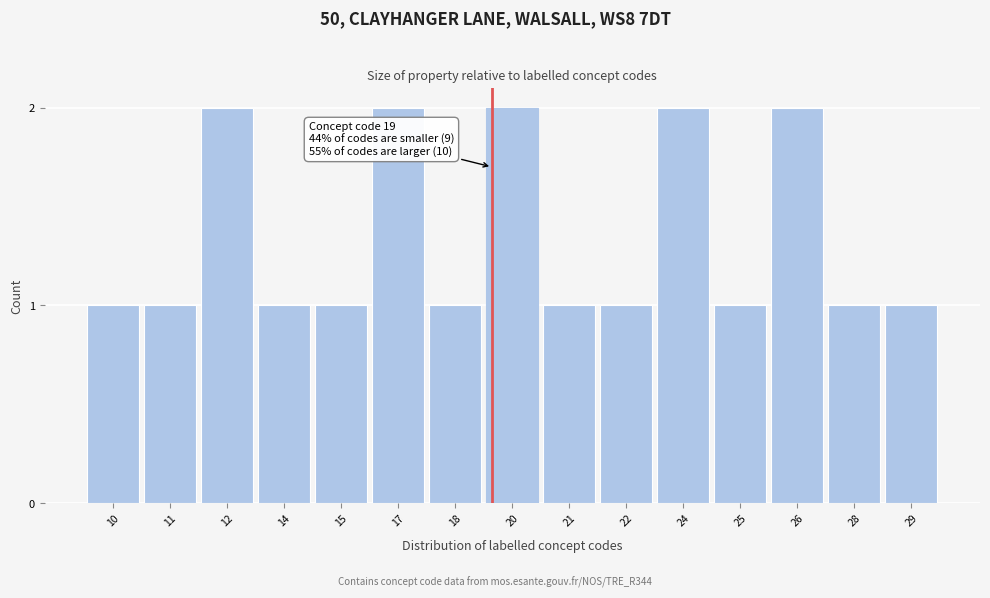

Reading left to right, list all the values displayed in this chart.

10=1	11=1	12=2	14=1	15=1	17=2	18=1	20=2	21=1	22=1	24=2	25=1	26=2	28=1	29=1